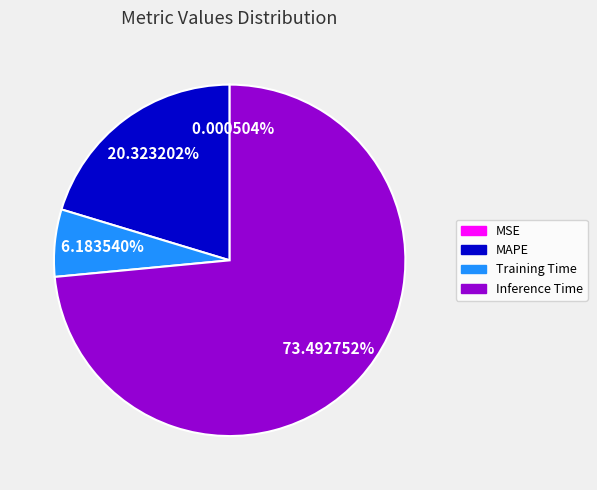

Does any single category account for the majority?

Yes